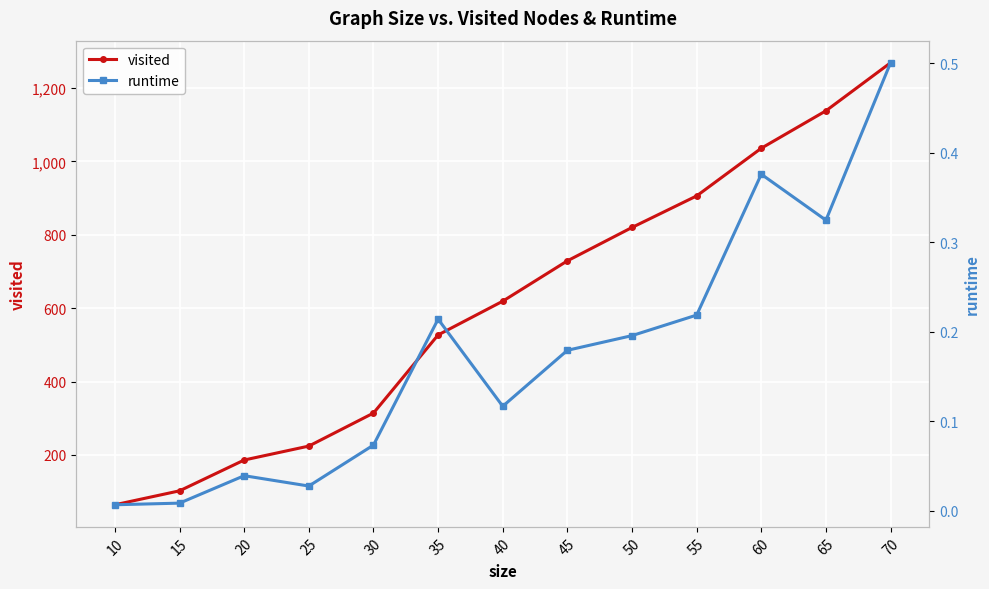

True or false: visited and runtime cross at least once.

False